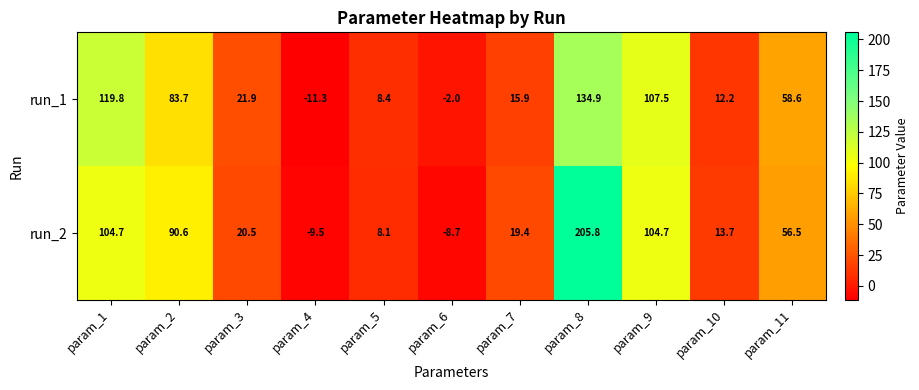

At which category is the sum across all series the highest?

param_8